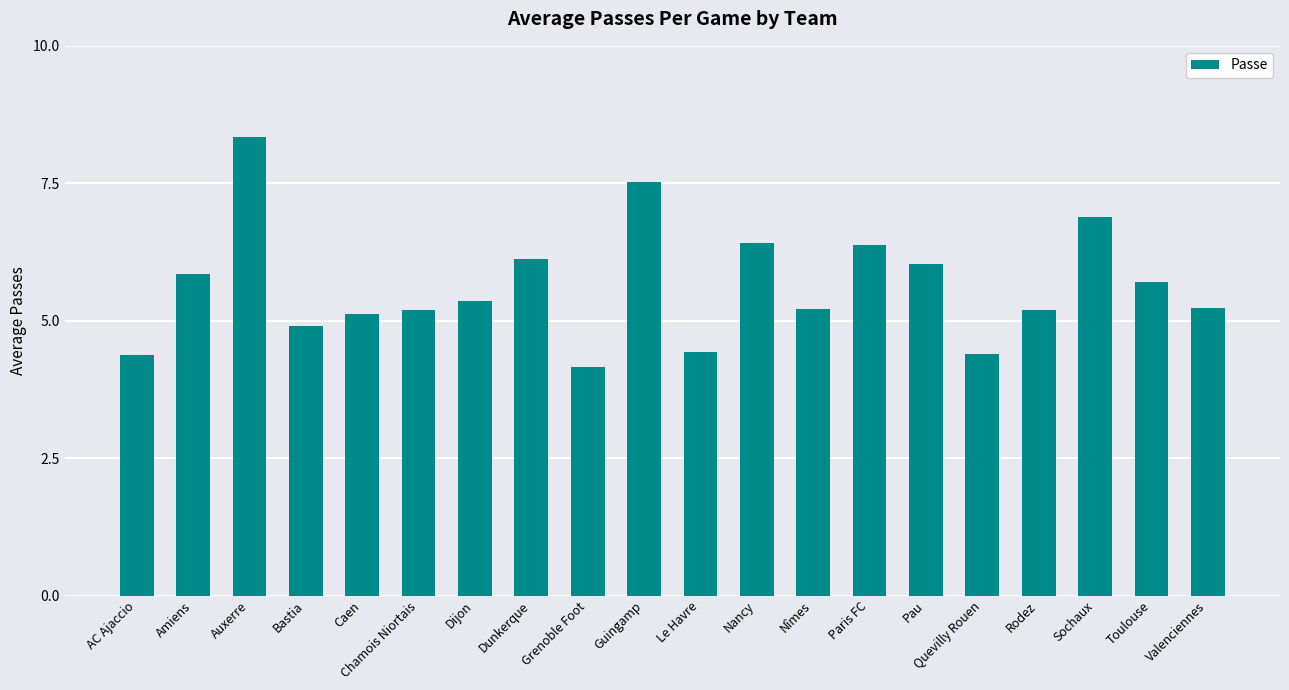

At which label is the value closest to 6?

Pau